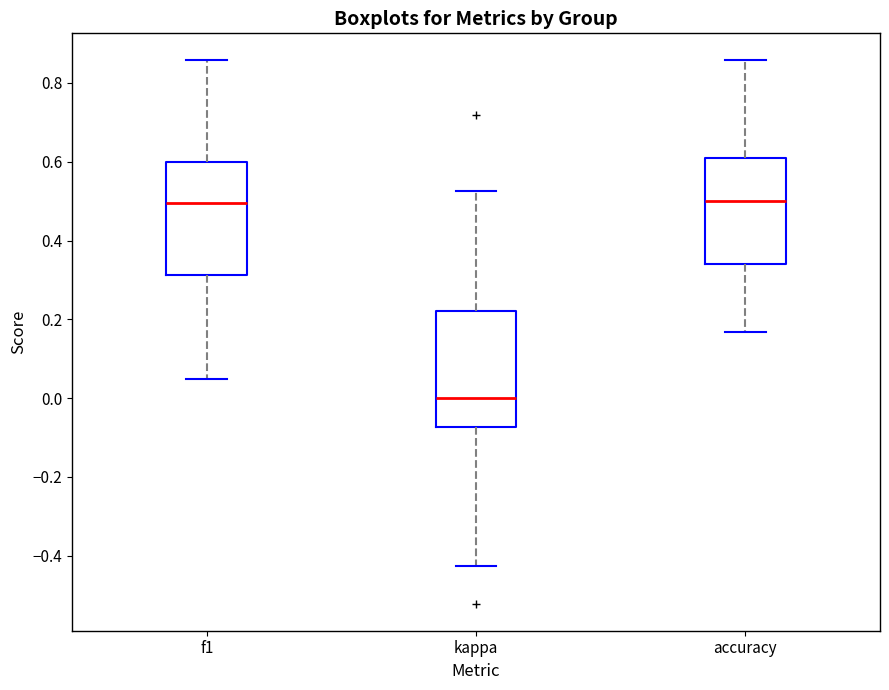

Where does the lower whisker of the box for kappa end on the y-axis? The values are not printed on the chart, so give them approximately, as read against the axis.

-0.42